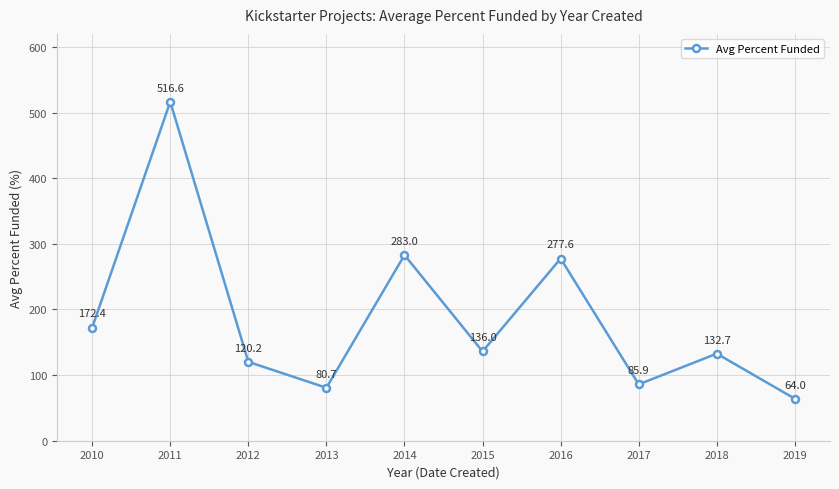

The value at 2012 is 120.2. True or false?

True